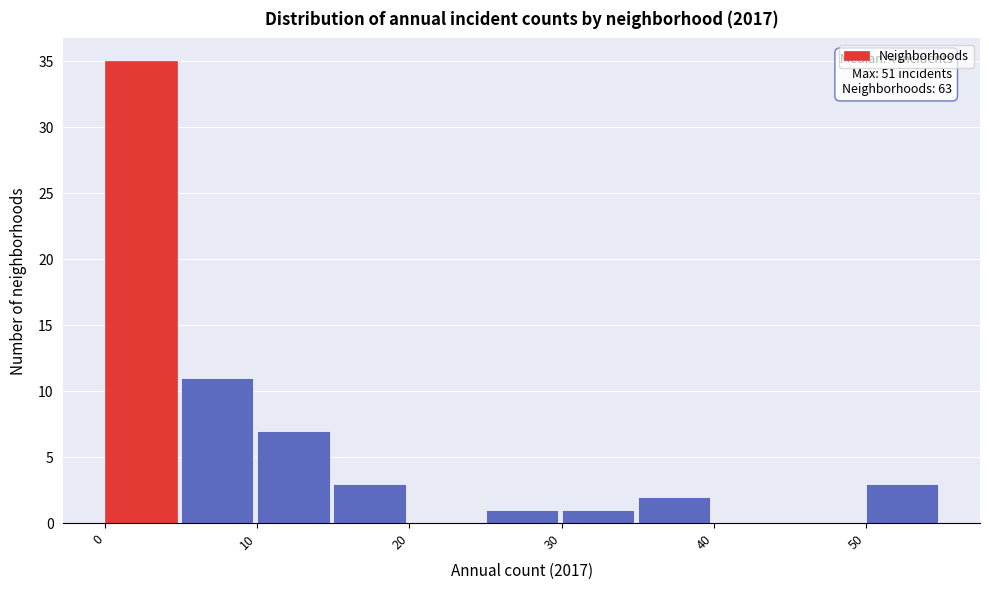

Which range on the x-axis has the tallest bar?

0 to 5